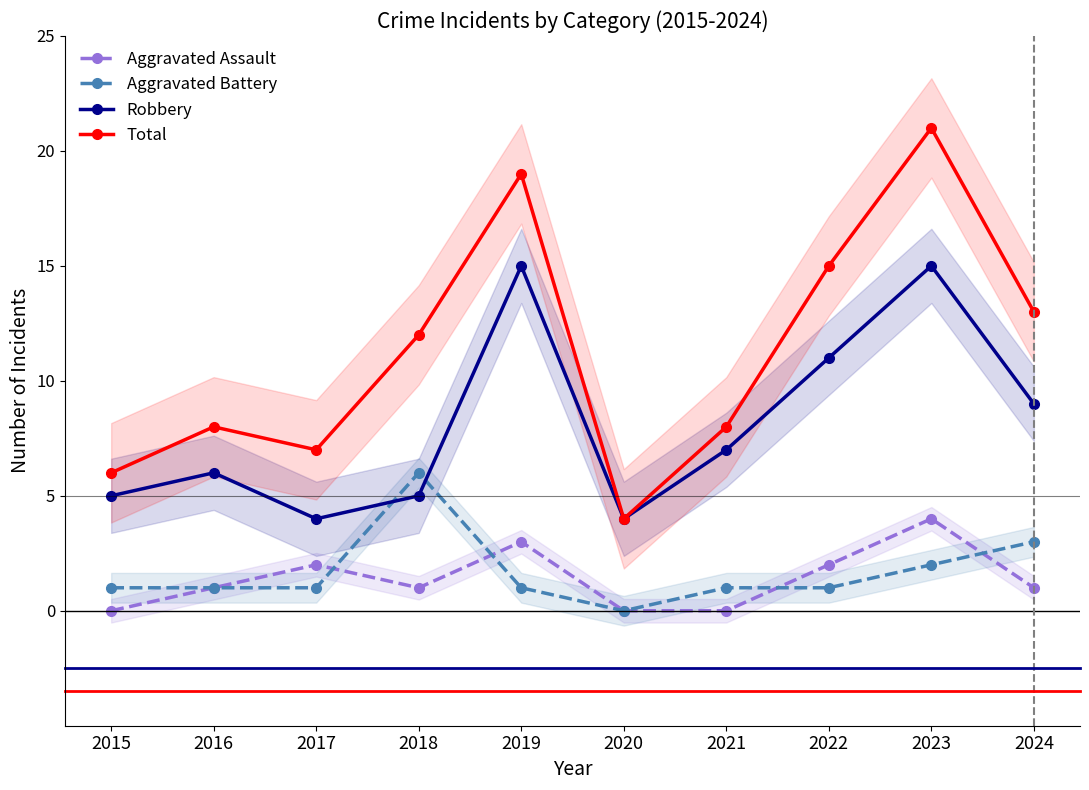

The Aggravated Assault series shows 7 at 2023. True or false?

False